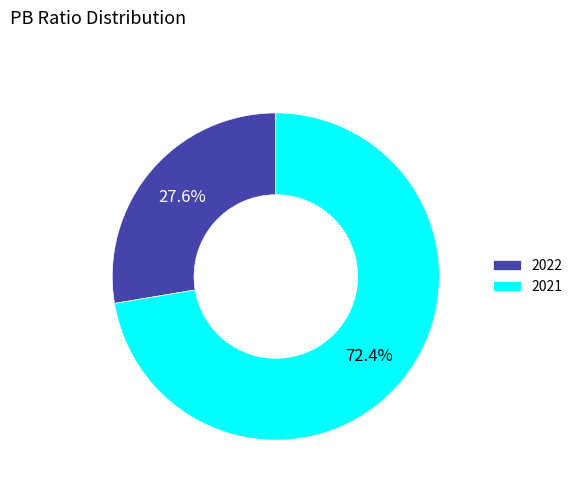

What percentage is NOT represented by 2022?

72.4%